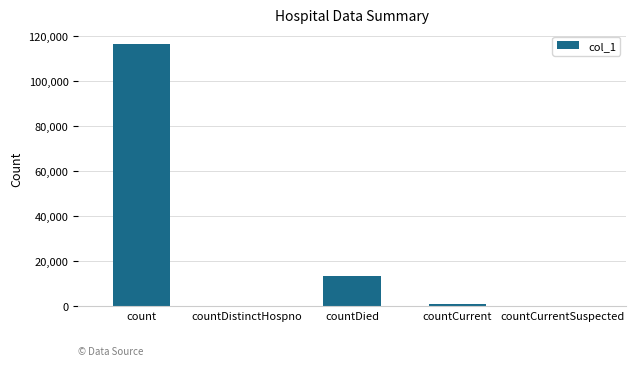

At which label does the data first exceed 883?

count